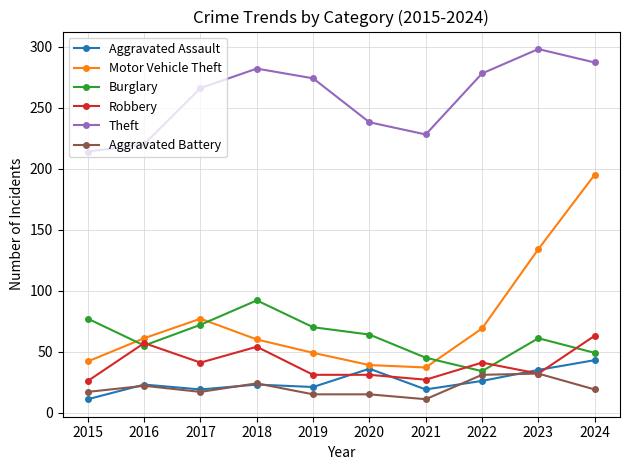

List the series in order of their peak value, lowest first.

Aggravated Battery, Aggravated Assault, Robbery, Burglary, Motor Vehicle Theft, Theft